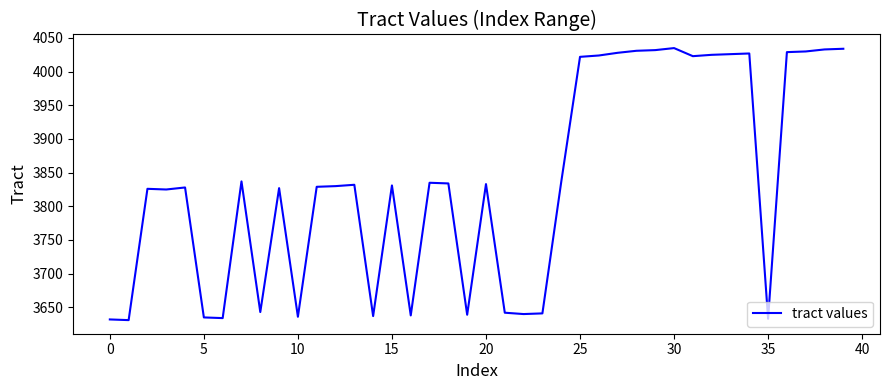

What is the smallest value displayed?

3631